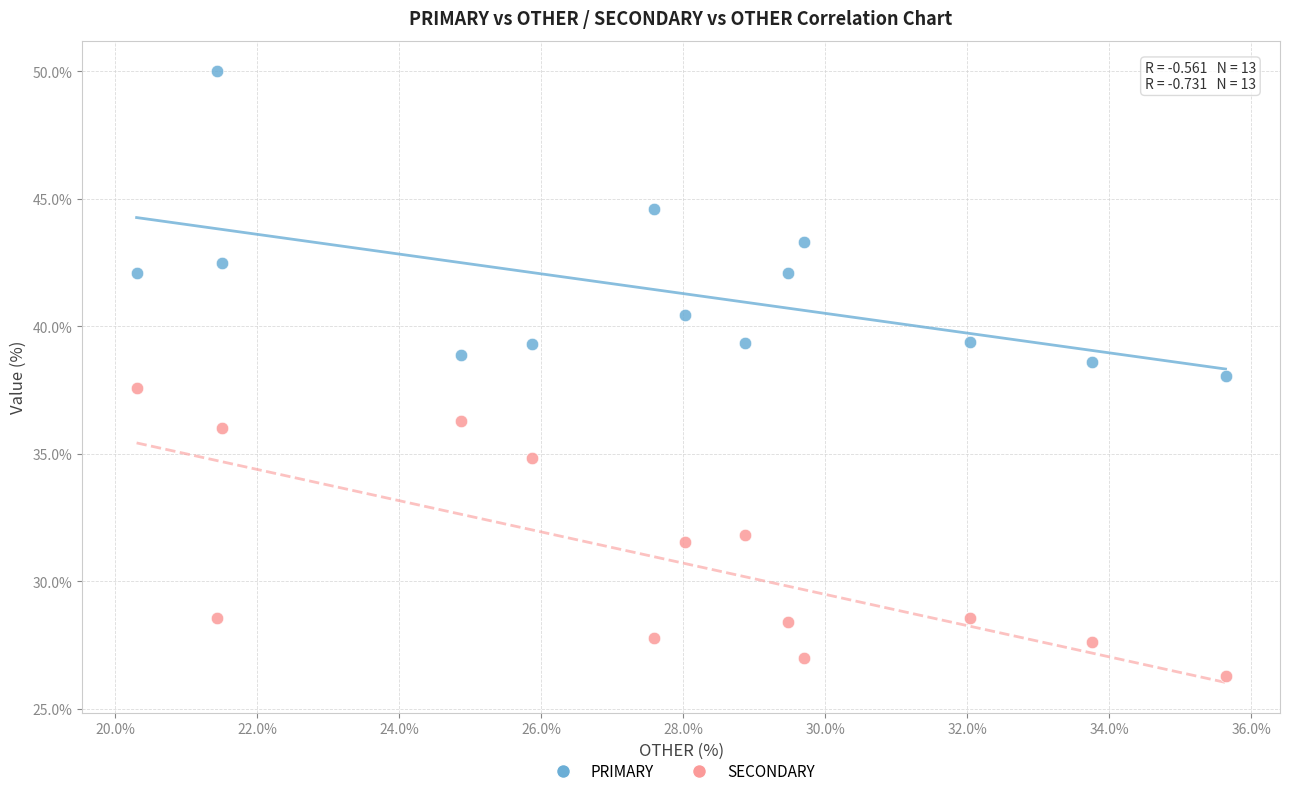

Which series reaches the minimum Y coordinate?

SECONDARY